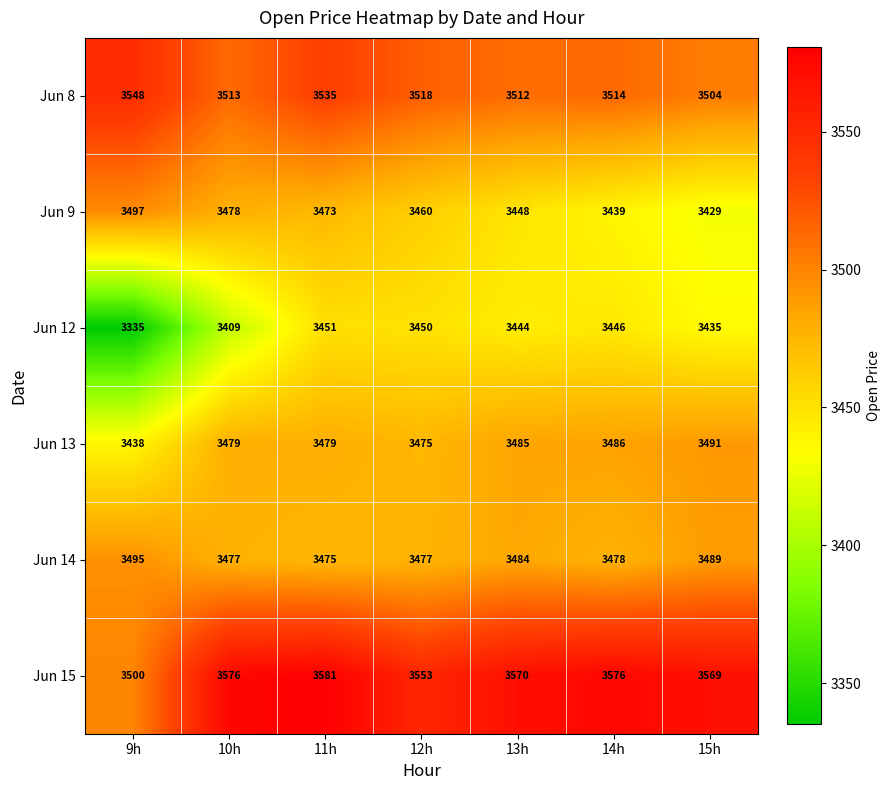

Which series has the widest spread of values?

Jun 12